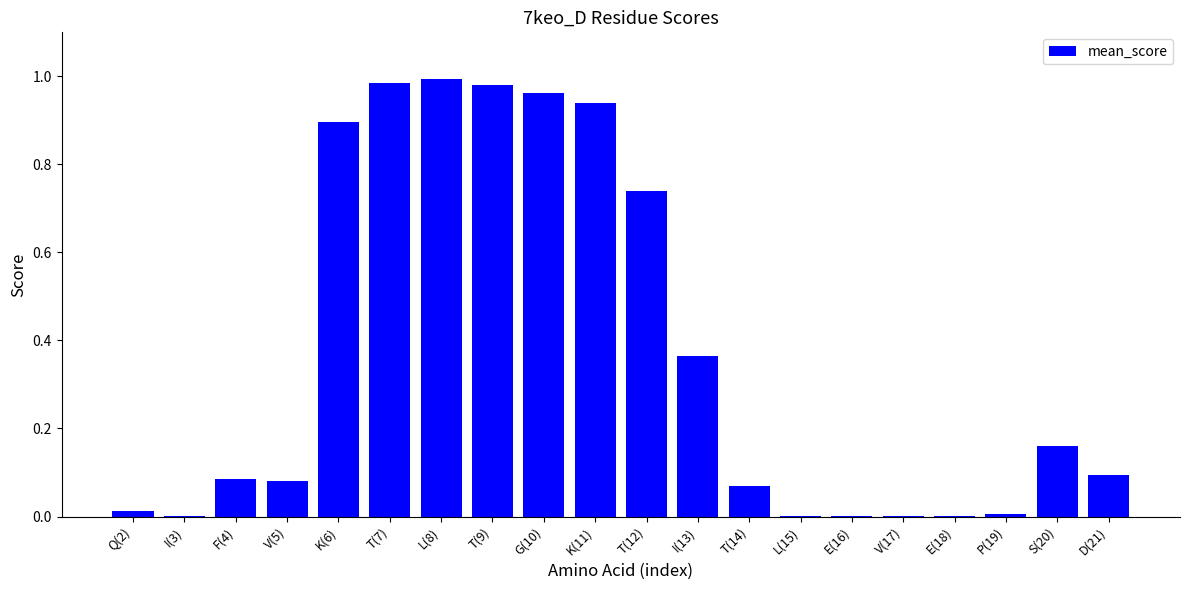

What is the change in value from F(4) to T(9)?

+0.9